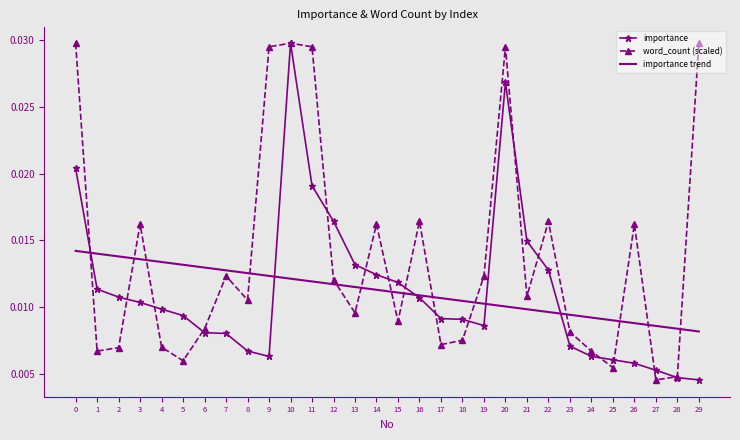

How many importance values are between 0 and 1?

30